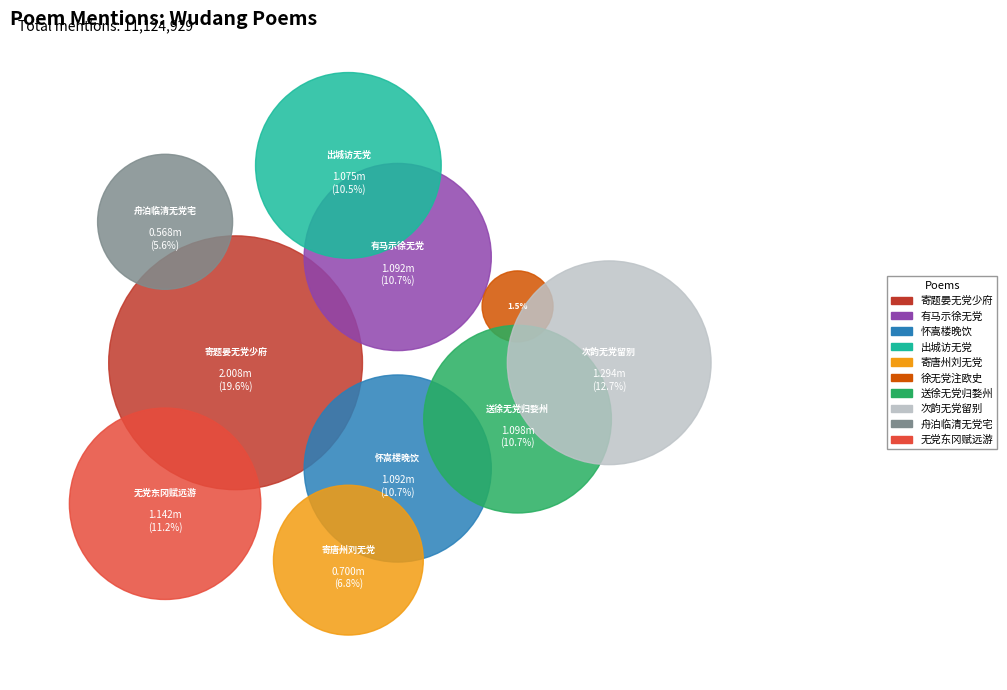

To the nearest percent, what is the difference between the 杂述·徐无党注欧史 and 次韵无党留别 slice percentages?

11%